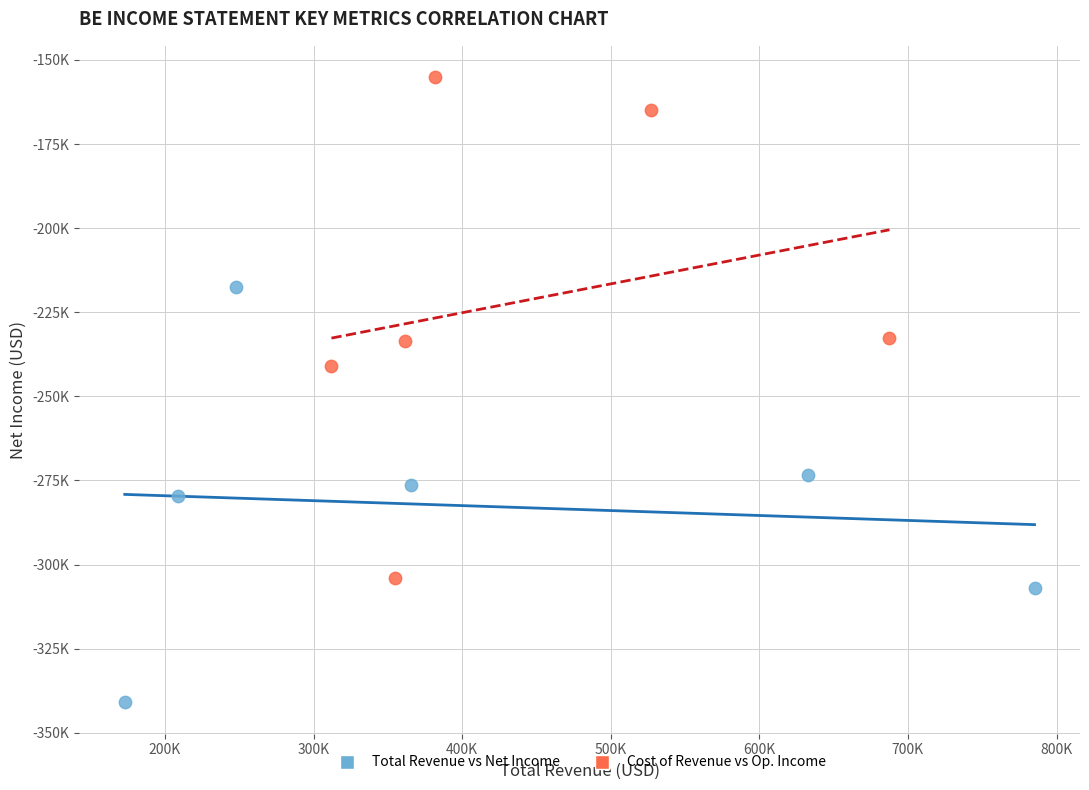

Which series reaches the maximum Y coordinate?

Cost of Revenue vs Op. Income